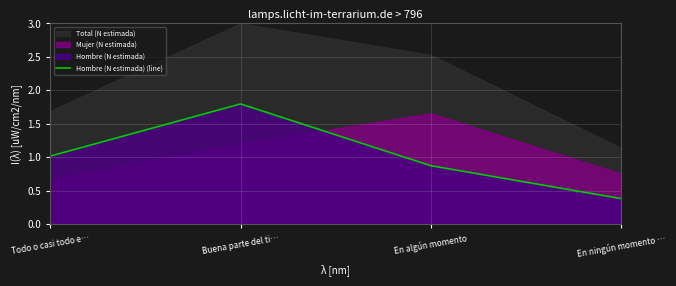

Where is the first local maximum?

Buena parte del ti…